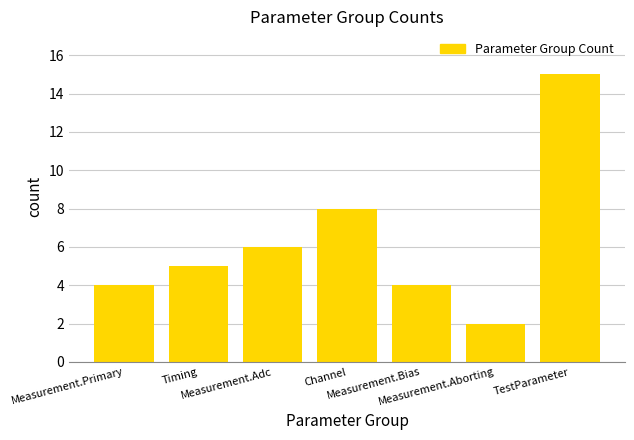

What is the minimum value shown in the chart?

2